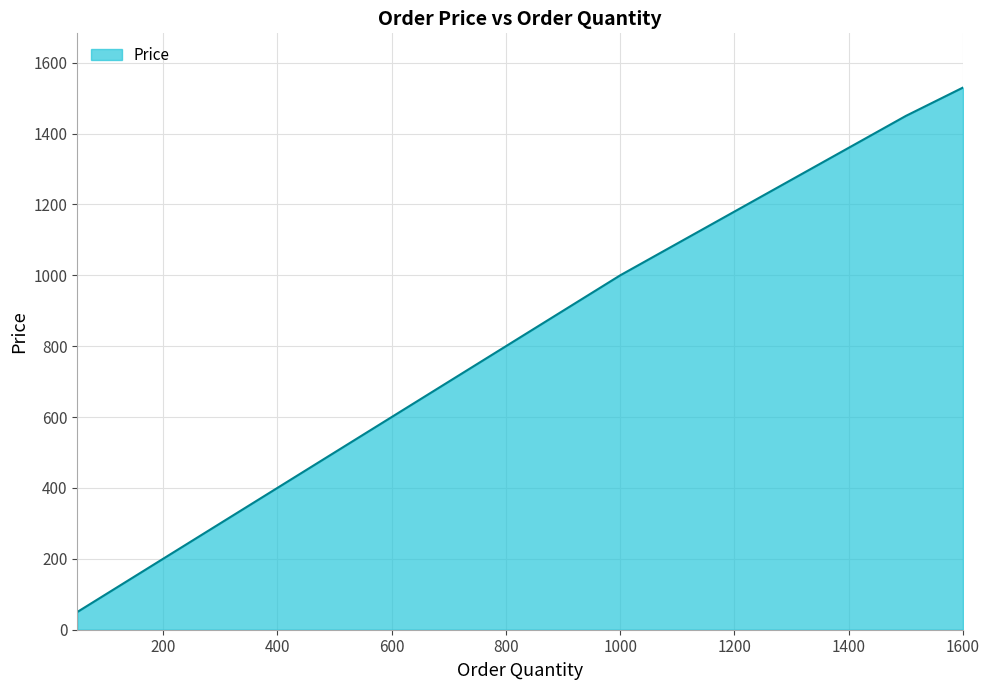

Reading right to left, list all the values displayed in this chart.

1530	1490	1450	1405	1360	1315	1270	1225	1180	1135	1090	1045	1000	950	900	850	800	750	700	650	600	550	500	450	400	350	300	250	200	150	100	50